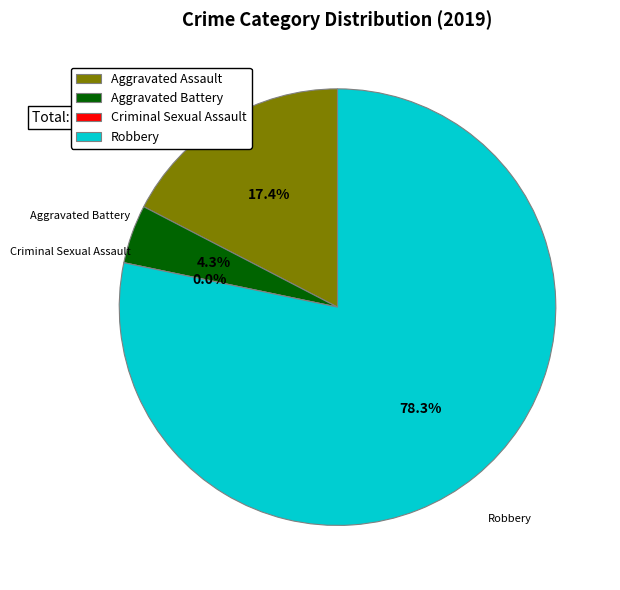

Rank the categories by value from highest to lowest.

Robbery, Aggravated Assault, Aggravated Battery, Criminal Sexual Assault